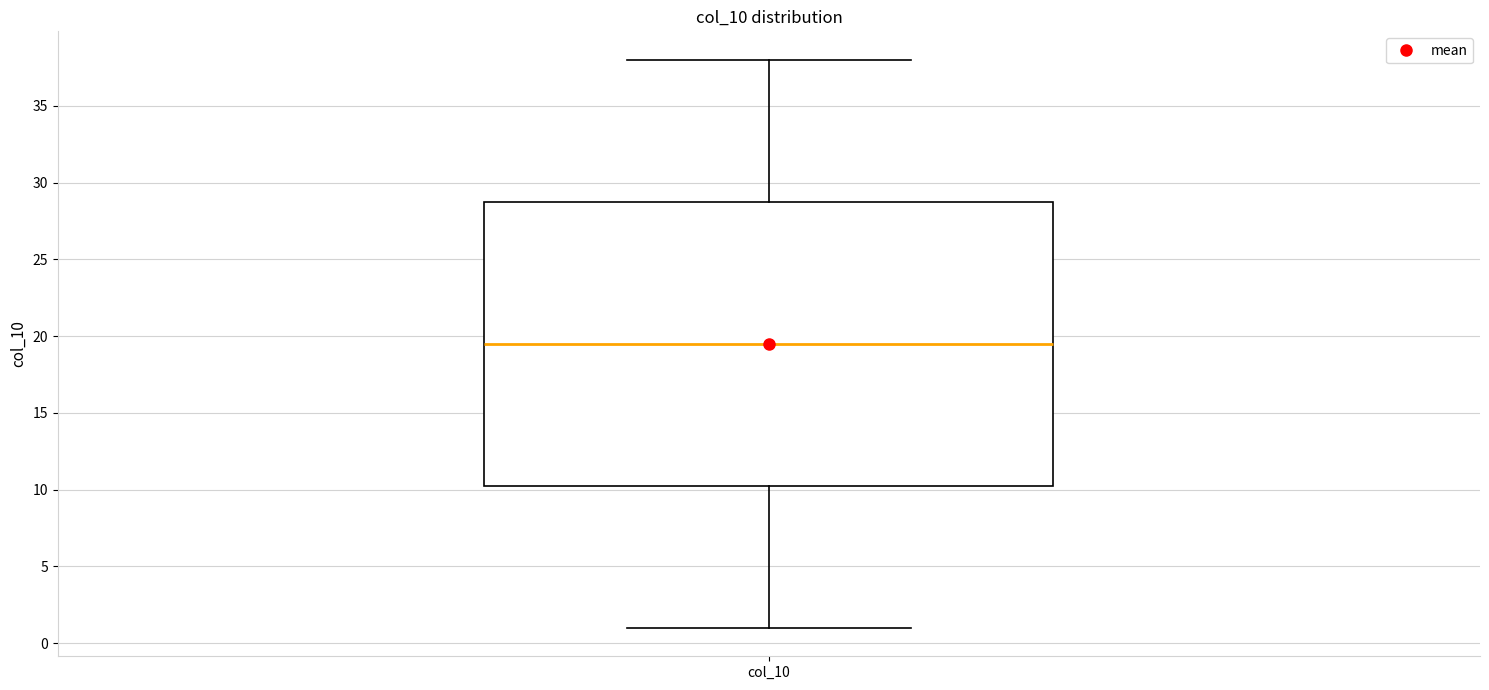

Where is the upper edge of the box for col_10 on the y-axis? The values are not printed on the chart, so give them approximately, as read against the axis.

29.0